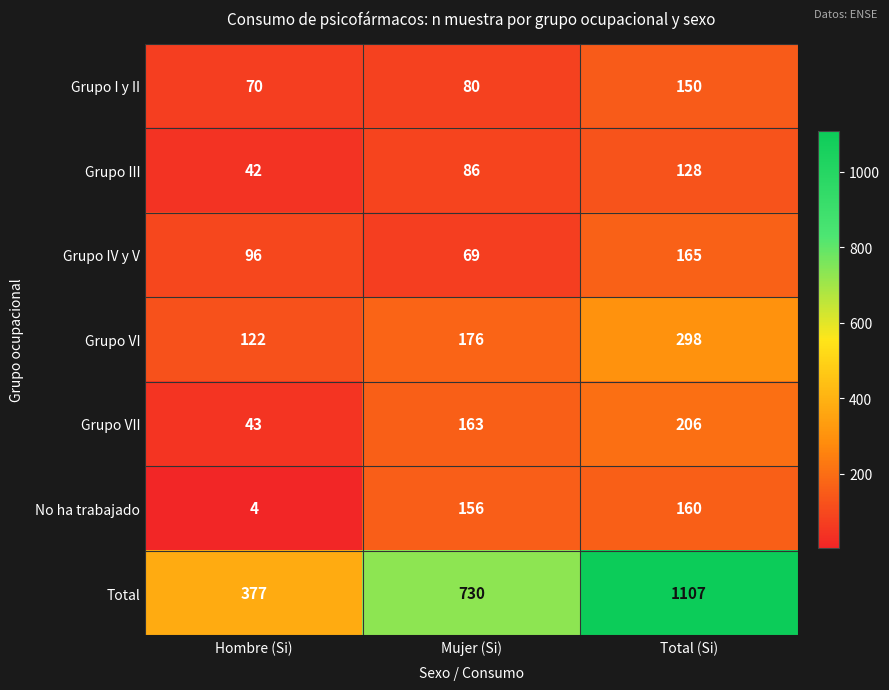

Reading right to left, list all the values displayed in this chart.

Grupo I y II: 150	80	70
Grupo III: 128	86	42
Grupo IV y V: 165	69	96
Grupo VI: 298	176	122
Grupo VII: 206	163	43
No ha trabajado: 160	156	4
Total: 1107	730	377